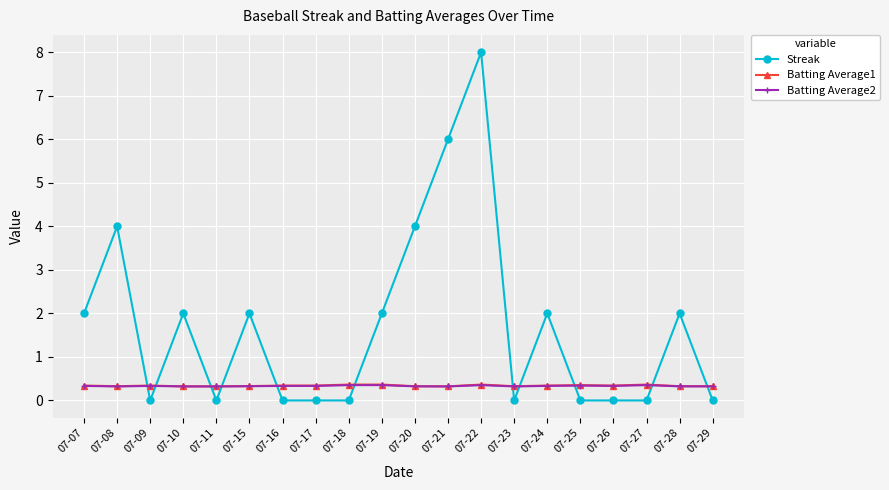

Does the chart have visible grid lines?

Yes